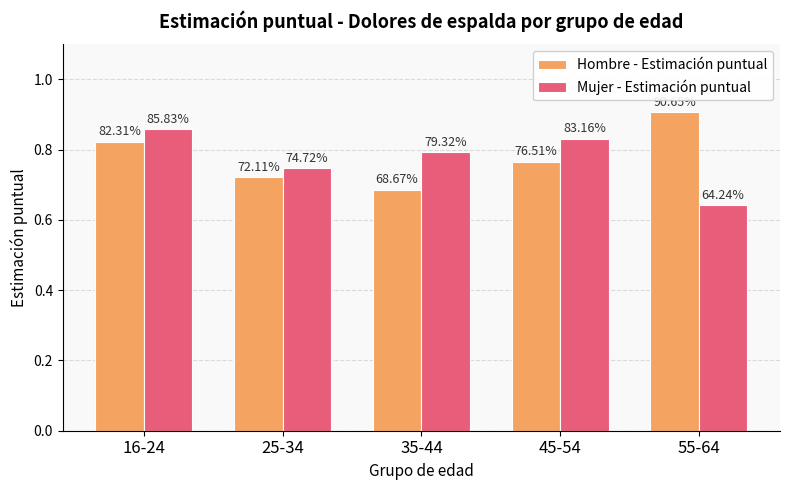

What are all the series names shown in the legend?

Hombre - Estimación puntual, Mujer - Estimación puntual